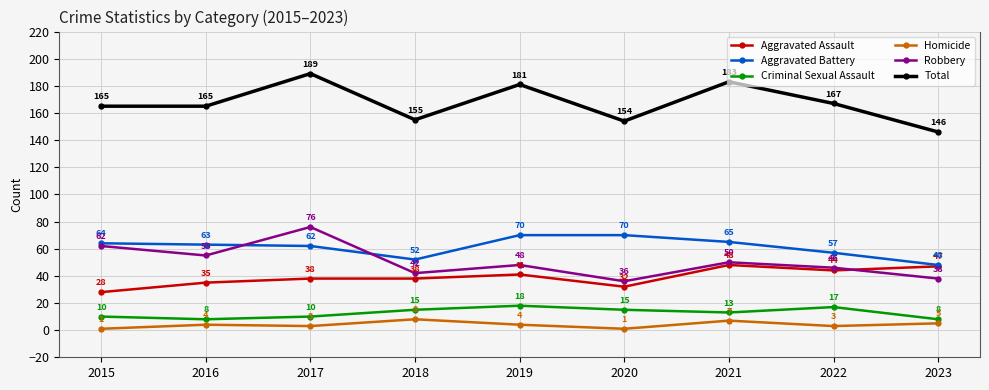

What is the average value of the Aggravated Assault series?

39